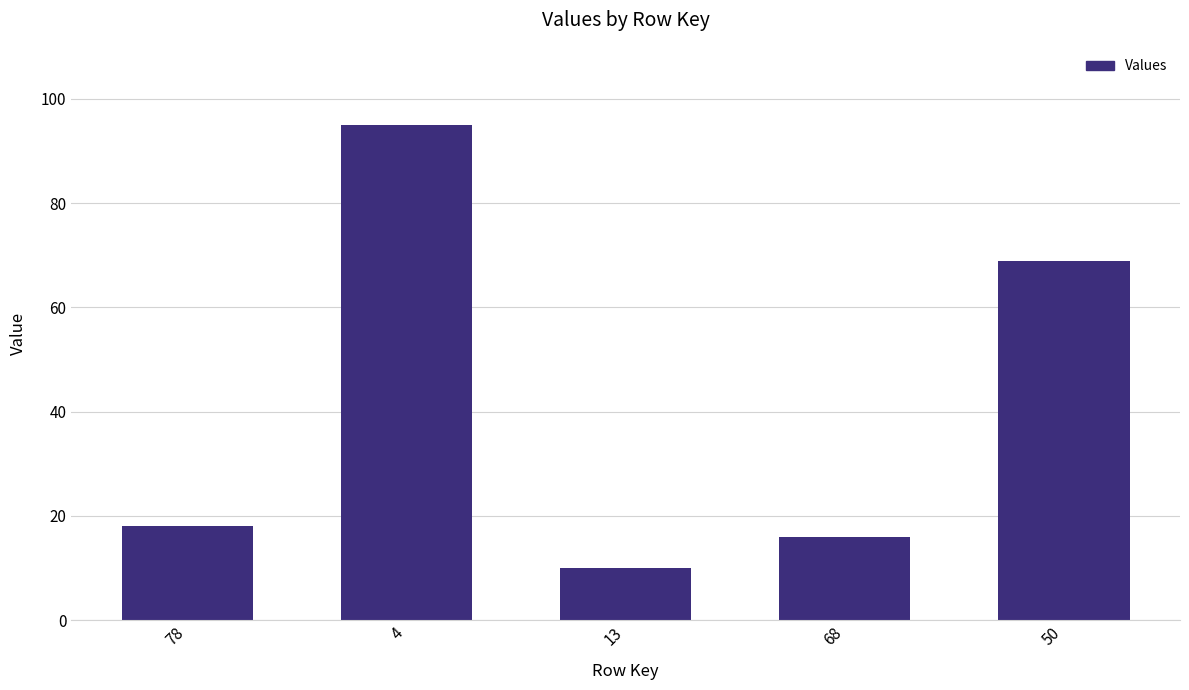

What position from the left is 68?

4